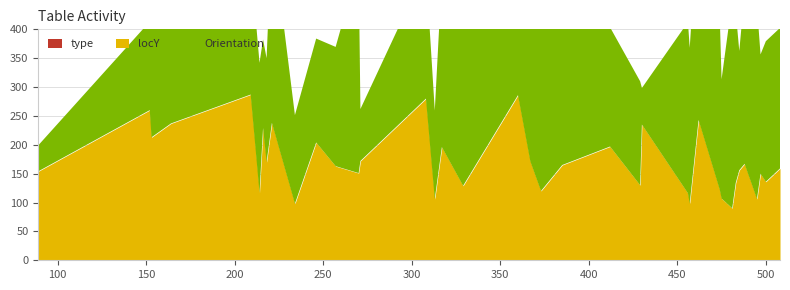

Which series has the widest spread of values?

Orientation